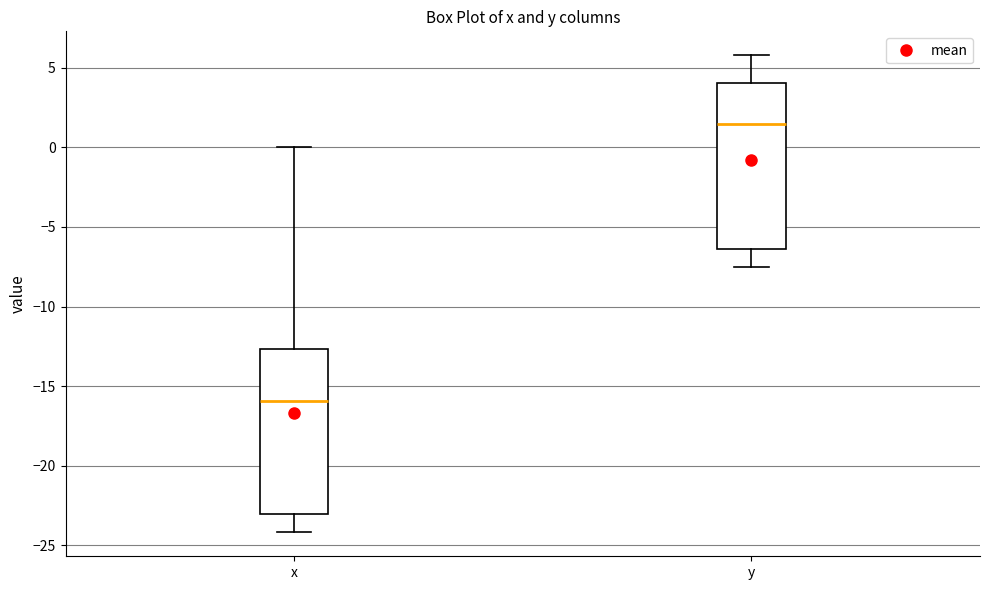

Reading left to right, read every box against the y-axis: the position of its median line, the range the box covers, and the ends of its whiskers. The values are not printed on the chart, so give them approximately, as read against the axis.

x: median -16.0, box -23.0 to -12.5, whiskers -24.0 to 0.0
y: median 1.5, box -6.5 to 4.0, whiskers -7.5 to 6.0